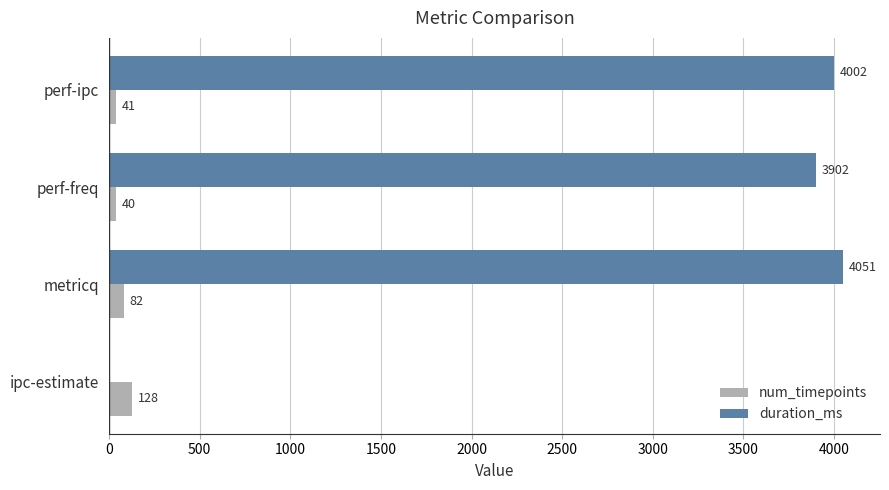

Between perf-freq and perf-ipc, which series saw the biggest shift?

duration_ms